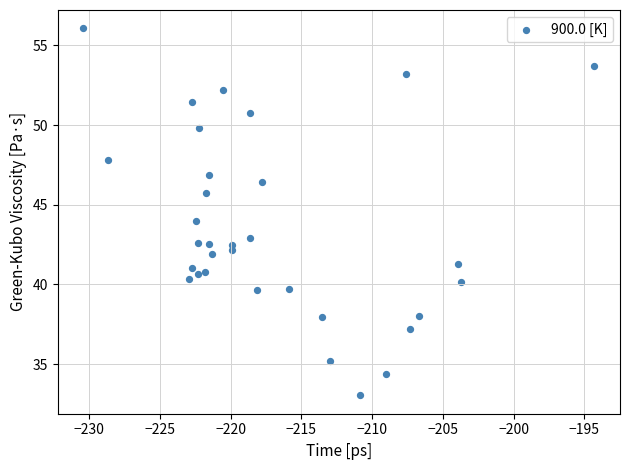

What is the range of Y values (max minus min)?

23.0